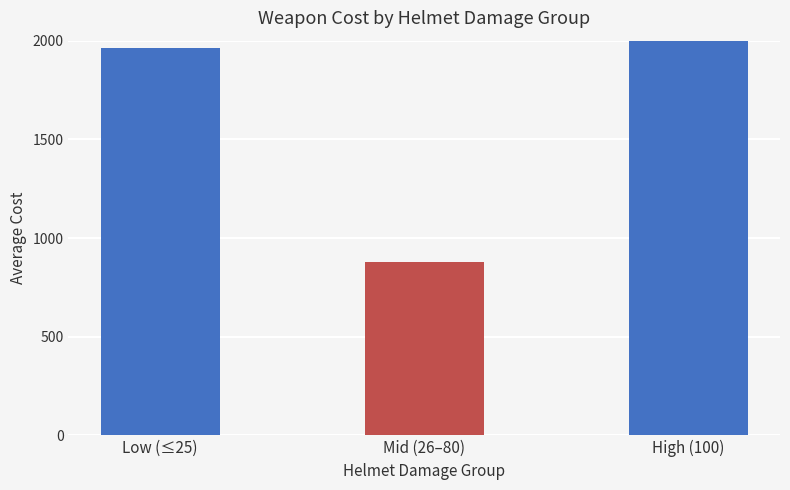

Is it true that the value at High (100) is 1196.5?

False